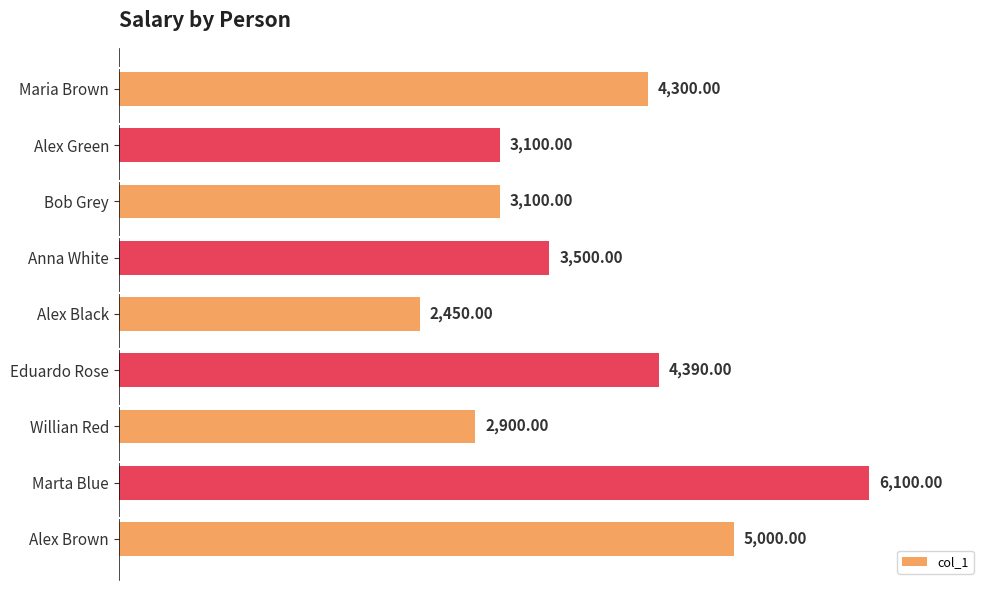

Does the chart contain stacked bars?

No